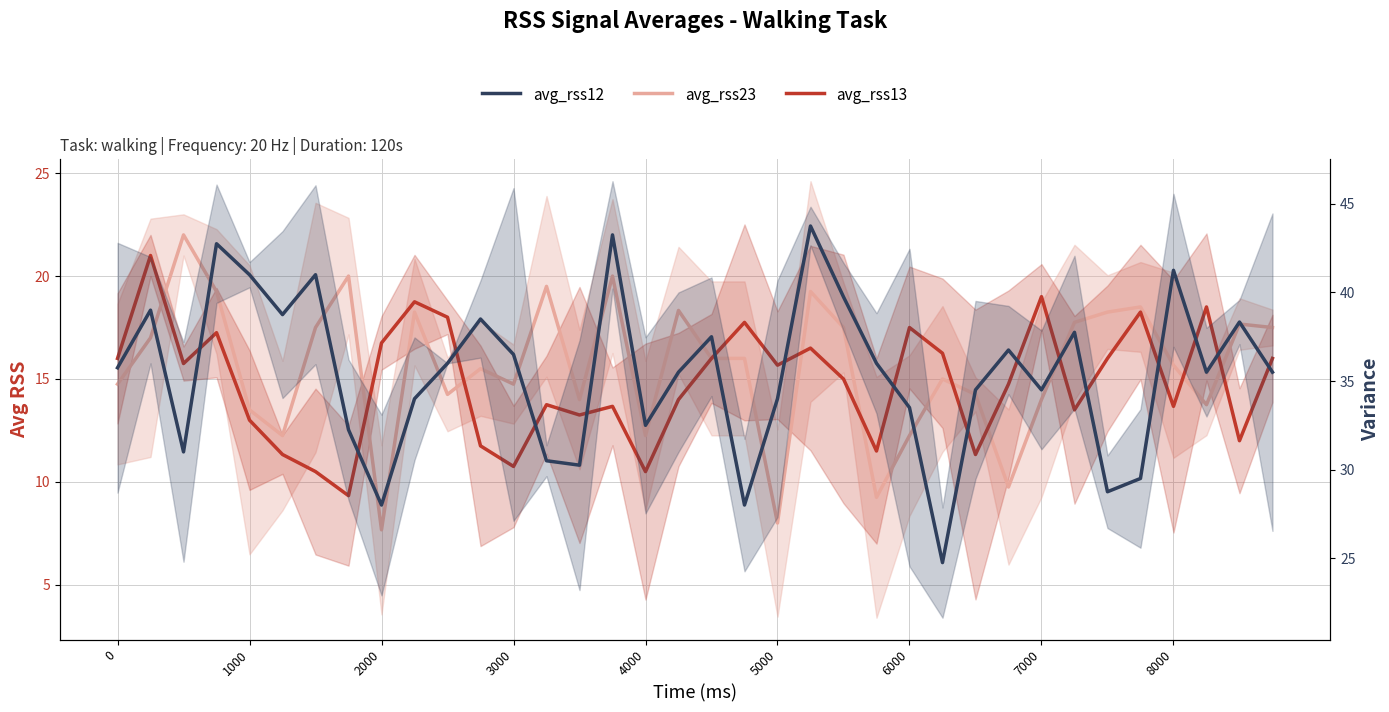

How many data points in avg_rss23 are above 16?

16